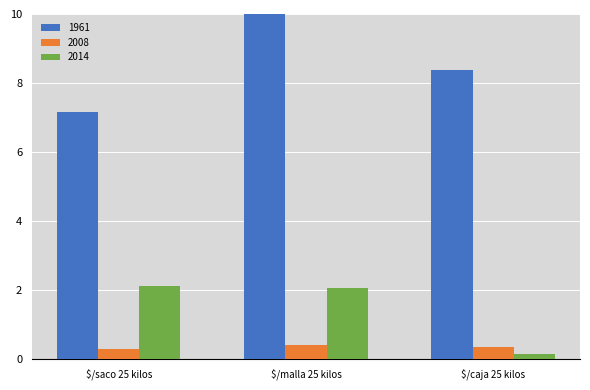

At which category is the sum across all series the highest?

$/malla 25 kilos